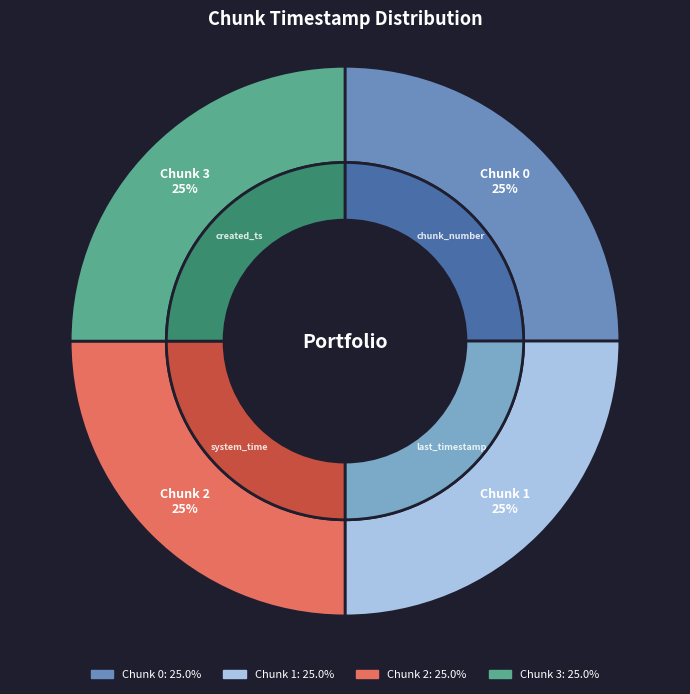

What percentage is the 0 slice, to the nearest percent?

25%